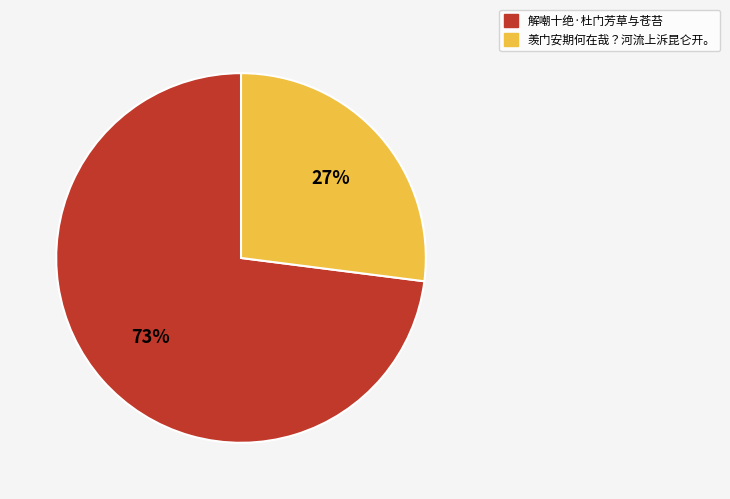

True or false: 羡门安期何在哉？河流上泝昆仑开。 accounts for 27% of the total.

True